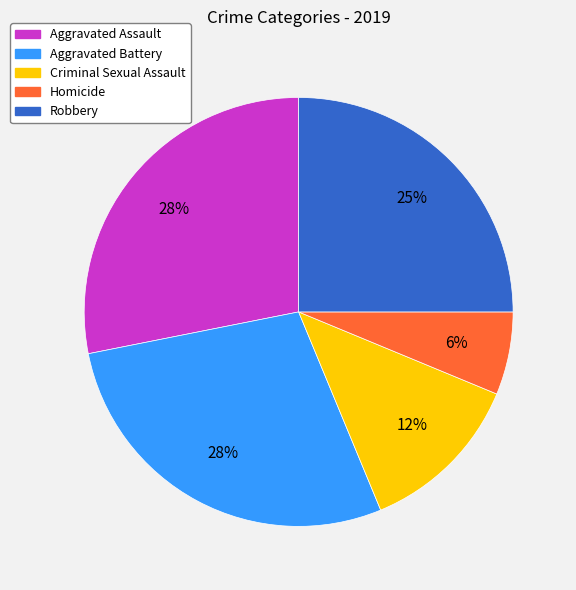

Combined, do Aggravated Assault and Aggravated Battery account for over 50%?

Yes